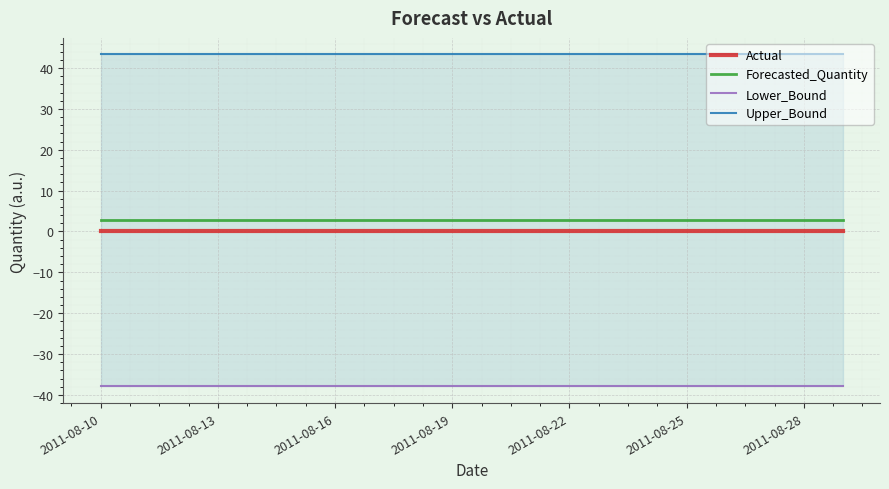

Reading right to left, list all the values displayed in this chart.

Actual: 0.0	0.0	0.0	0.0	0.0	0.0	0.0	0.0	0.0	0.0	0.0	0.0	0.0	0.0	0.0	0.0	0.0	0.0	0.0	0.0
Forecasted_Quantity: 2.7	2.7	2.7	2.7	2.7	2.7	2.7	2.7	2.7	2.7	2.7	2.7	2.7	2.7	2.7	2.7	2.7	2.7	2.7	2.7
Lower_Bound: -37.9	-37.9	-37.9	-37.9	-37.9	-37.9	-37.9	-37.9	-37.9	-37.9	-37.9	-37.9	-37.9	-37.9	-37.9	-37.9	-37.9	-37.9	-37.9	-37.9
Upper_Bound: 43.3	43.3	43.3	43.3	43.3	43.3	43.3	43.3	43.3	43.3	43.3	43.3	43.3	43.3	43.3	43.3	43.3	43.3	43.3	43.3